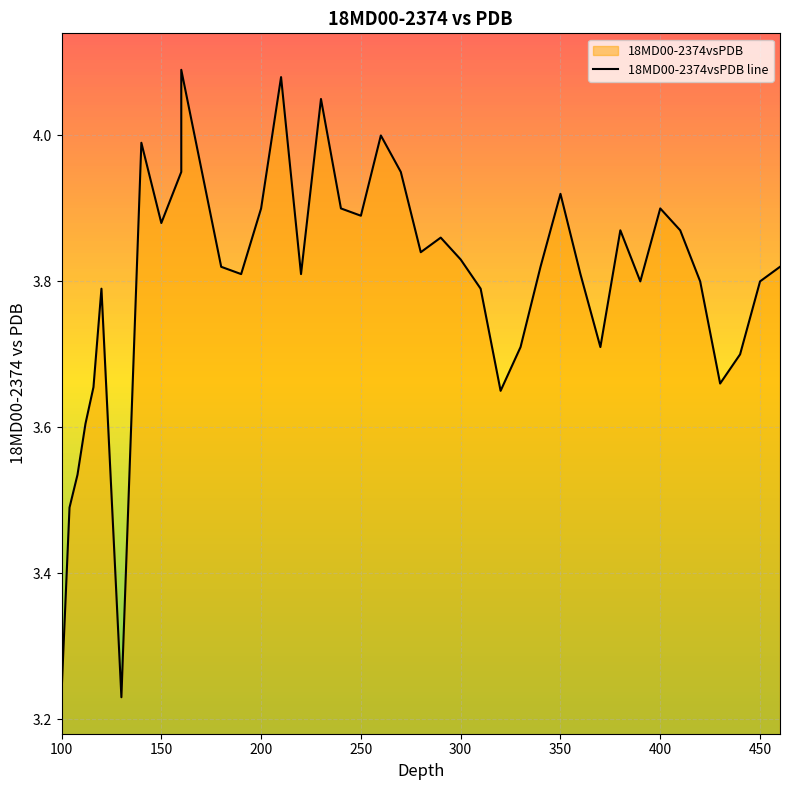

The value at 39 is 0.8. True or false?

False